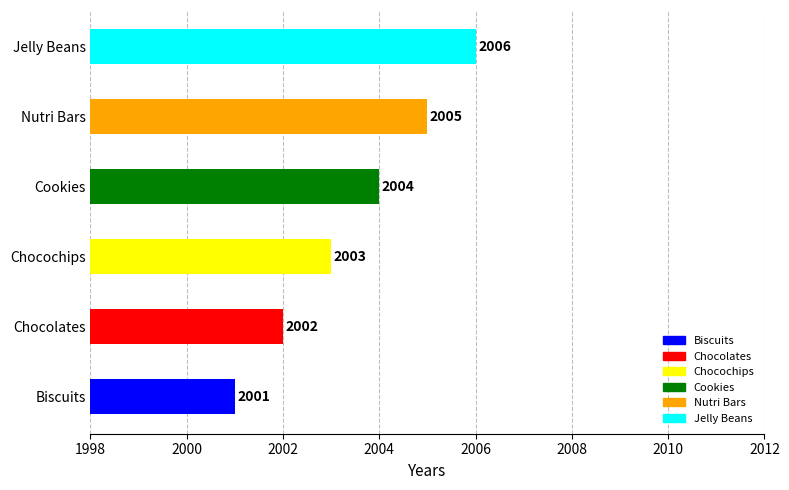

Rank the categories by value from highest to lowest.

Jelly Beans, Nutri Bars, Cookies, Chocochips, Chocolates, Biscuits